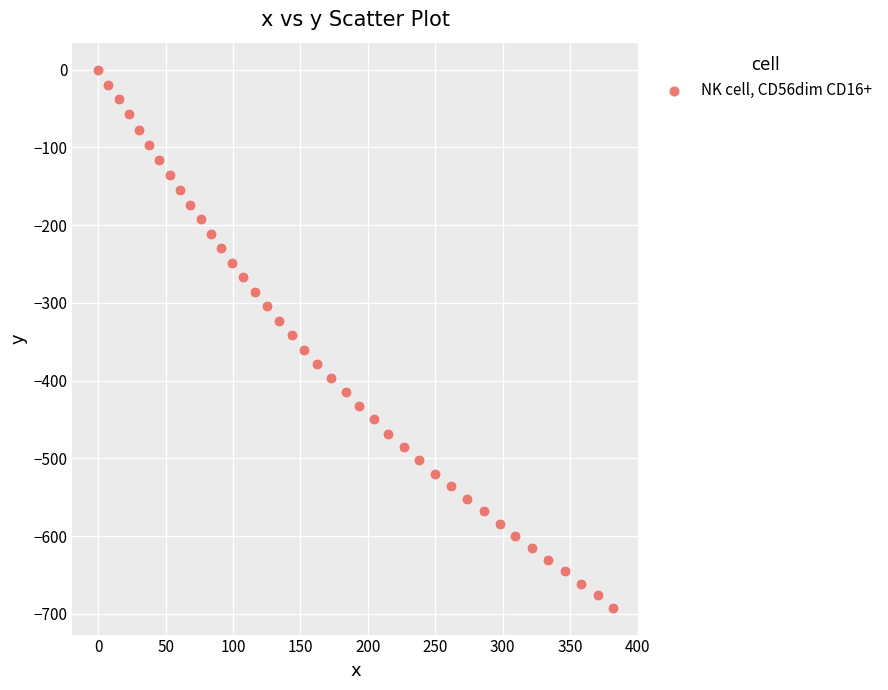

What is the range of Y values (max minus min)?

691.9